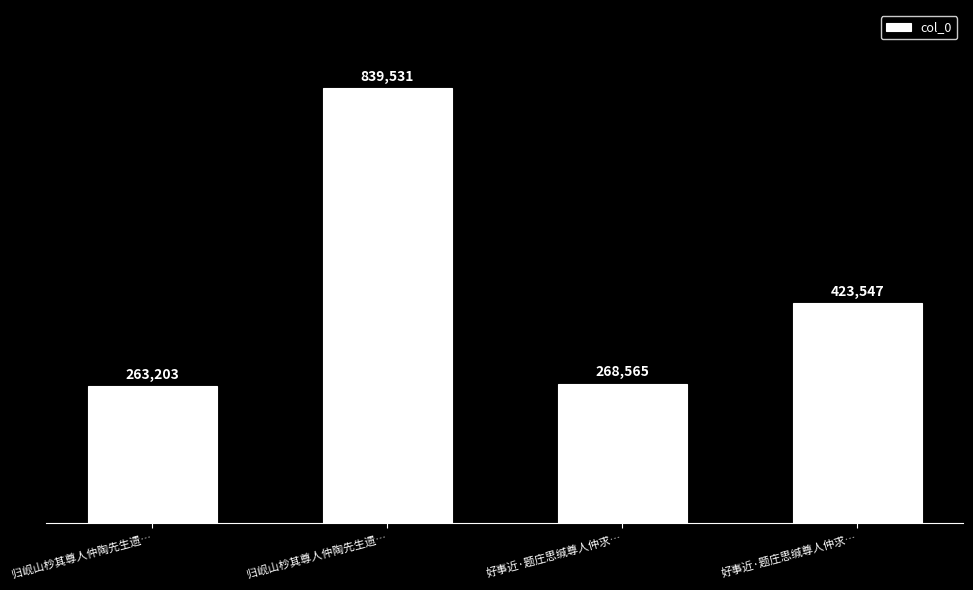

What is the change in value from 好事近·题庄思缄尊人仲求… to 好事近·题庄思缄尊人仲求…?

+154982